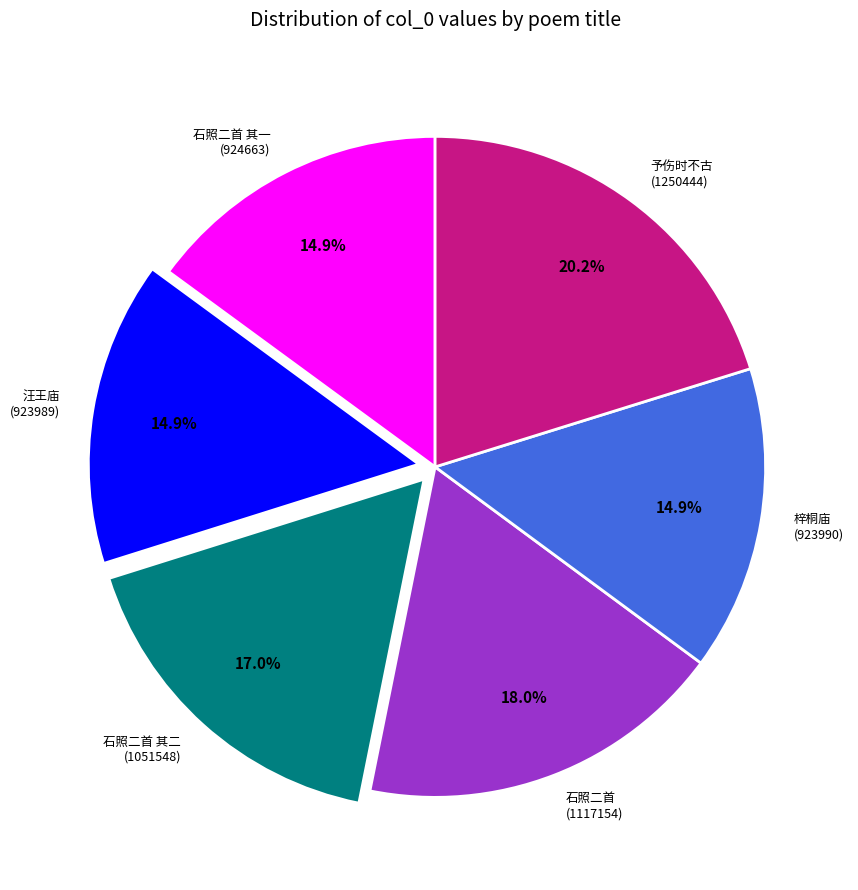

Combined, do 石照二首 其一 (924663) and 石照二首 (1117154) account for over 50%?

No